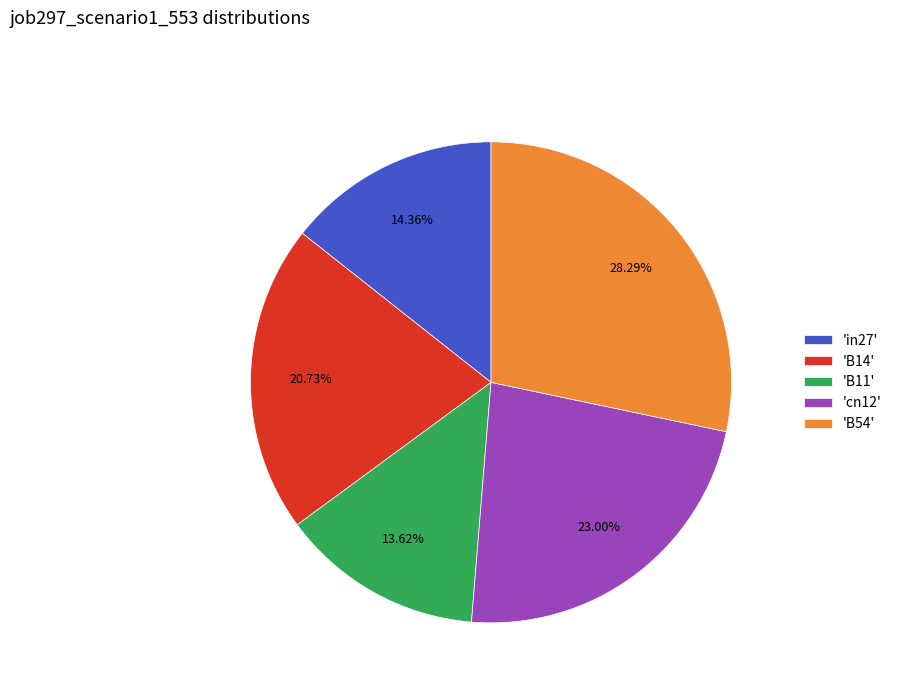

Is there any slice that represents more than half of the pie?

No